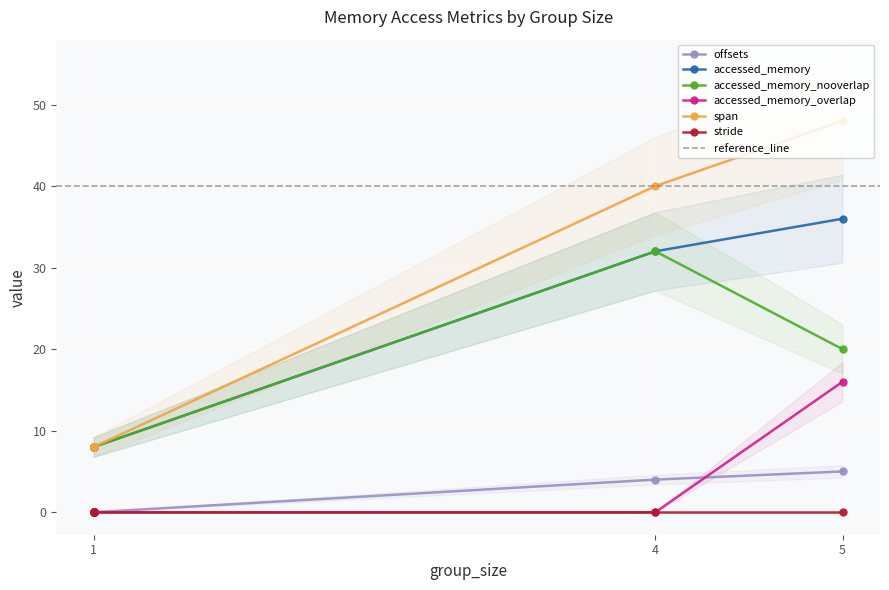

True or false: offsets and accessed_memory cross at least once.

False